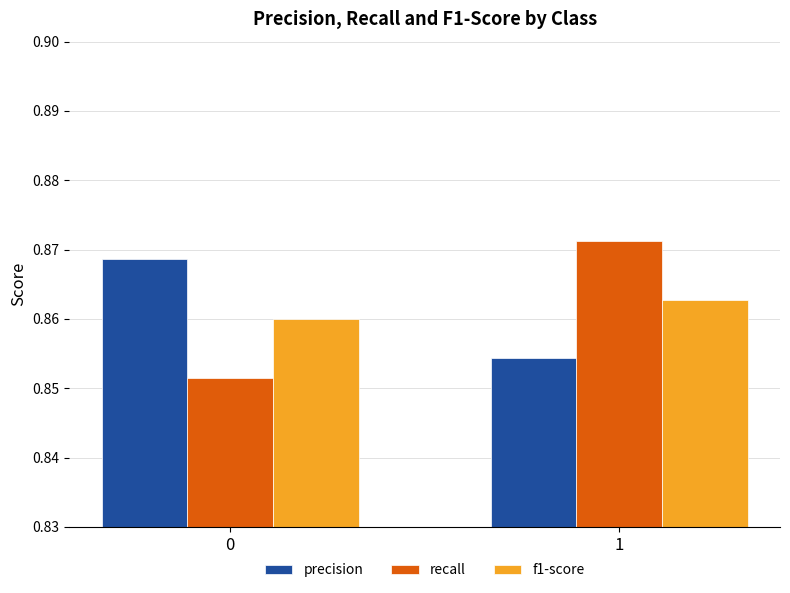

At which category is the sum across all series the highest?

1